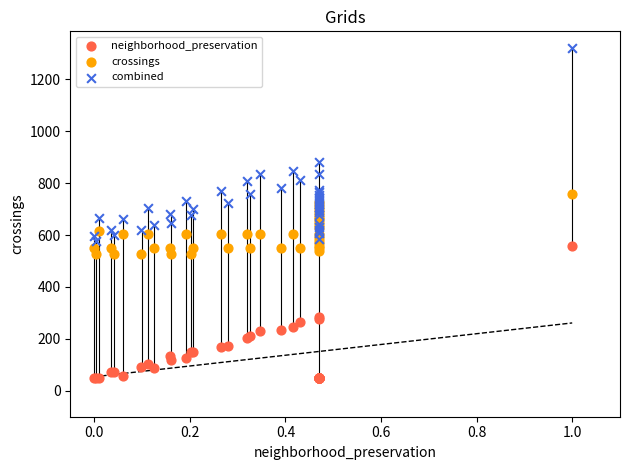

What is the X range (max minus min) for the scatter plot?

1.0